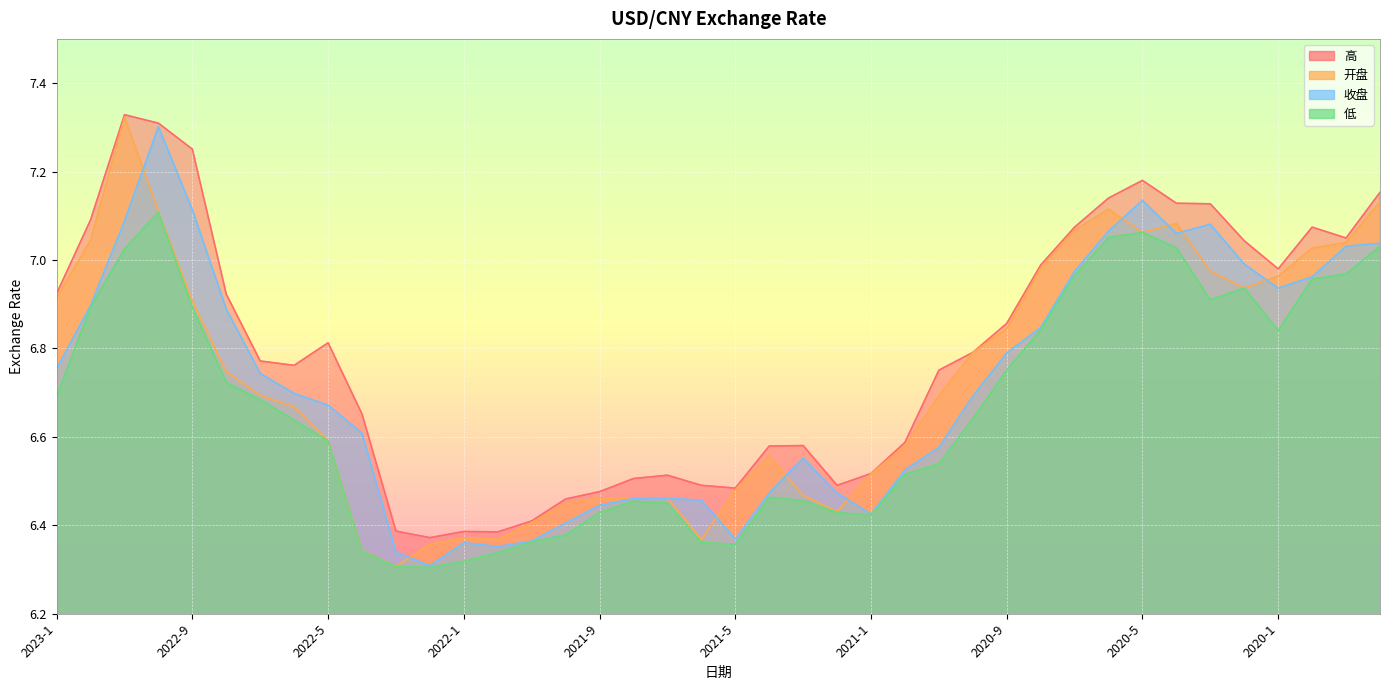

After their last crossing, which series has the higher values: 开盘 or 收盘?

开盘